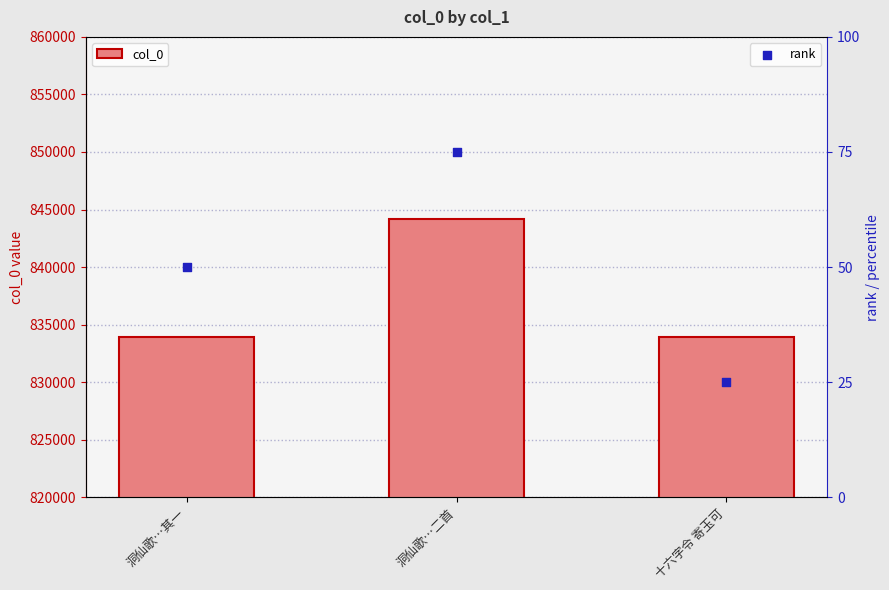

Which series reaches the maximum Y coordinate?

col_0